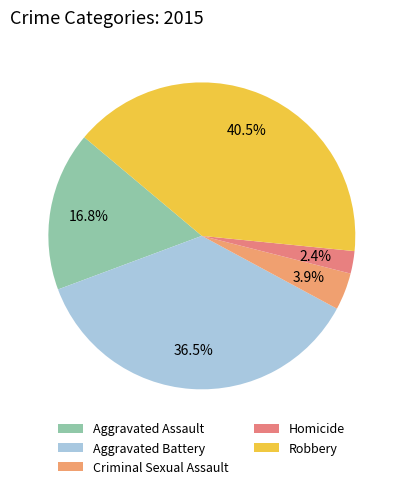

To the nearest percent, what is the average slice percentage?

20%